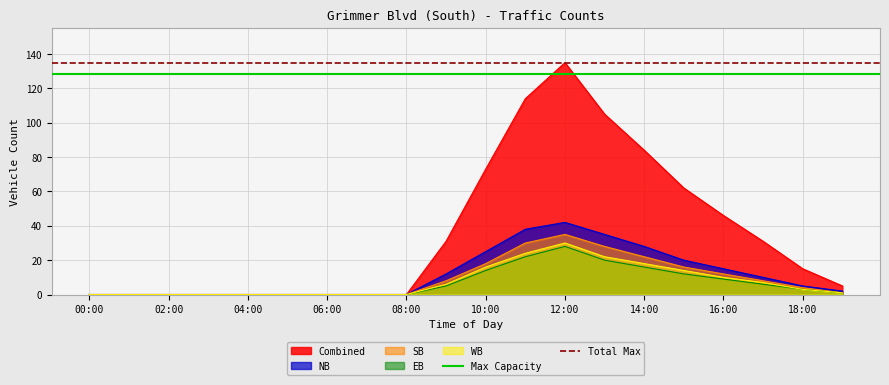

What is the maximum value for WB?

30